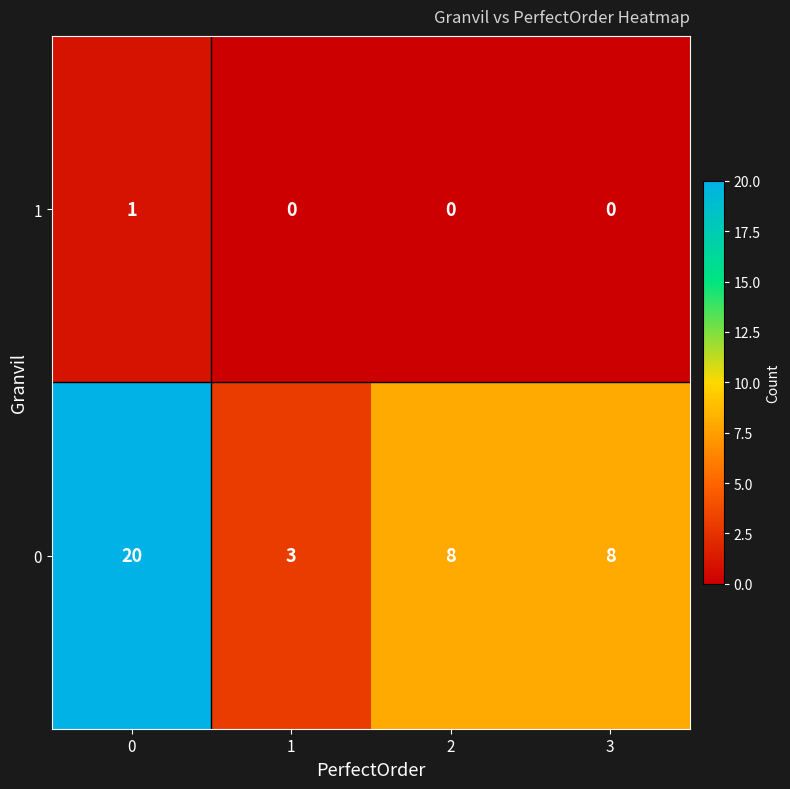

Count the number of data series in this chart.

2